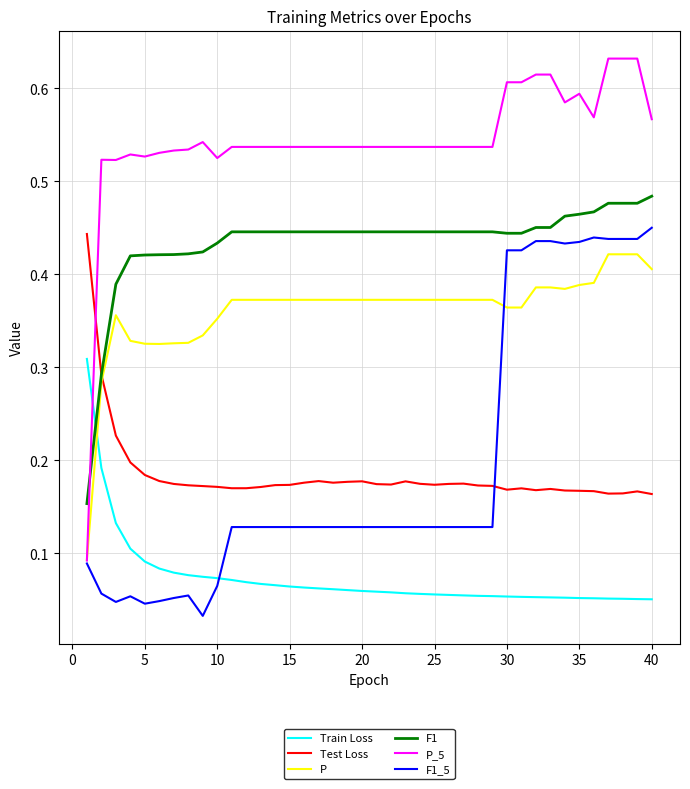

True or false: Test Loss and Train Loss cross at least once.

False